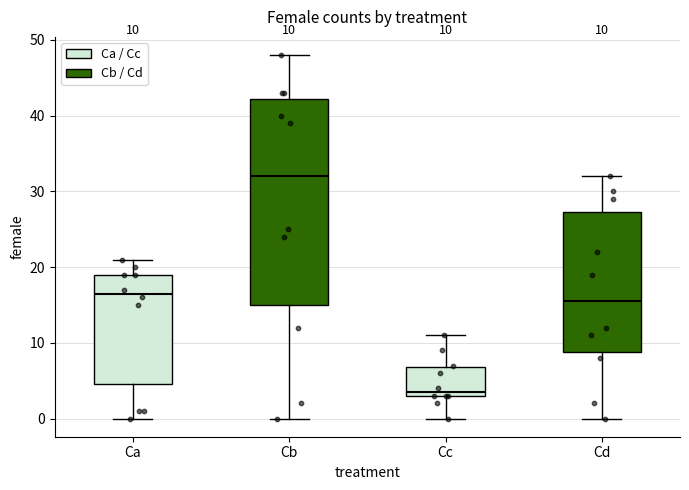

Which box has the highest median line?

Cb